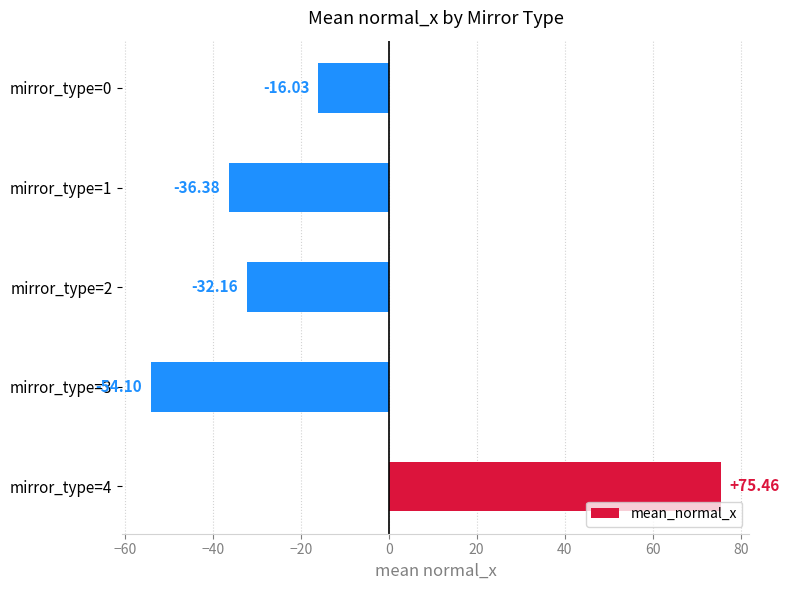

What is the sum of all values?

-63.2